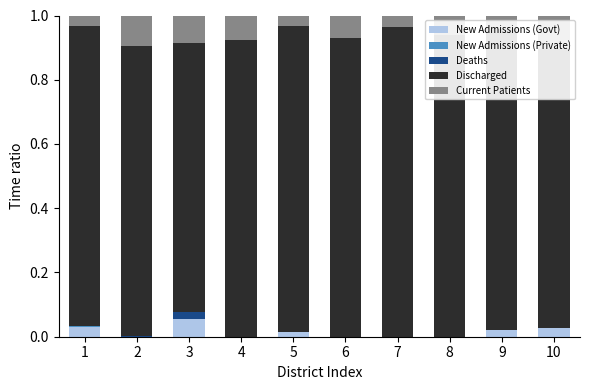

At which label does New Admissions (Govt) reach its peak?

3